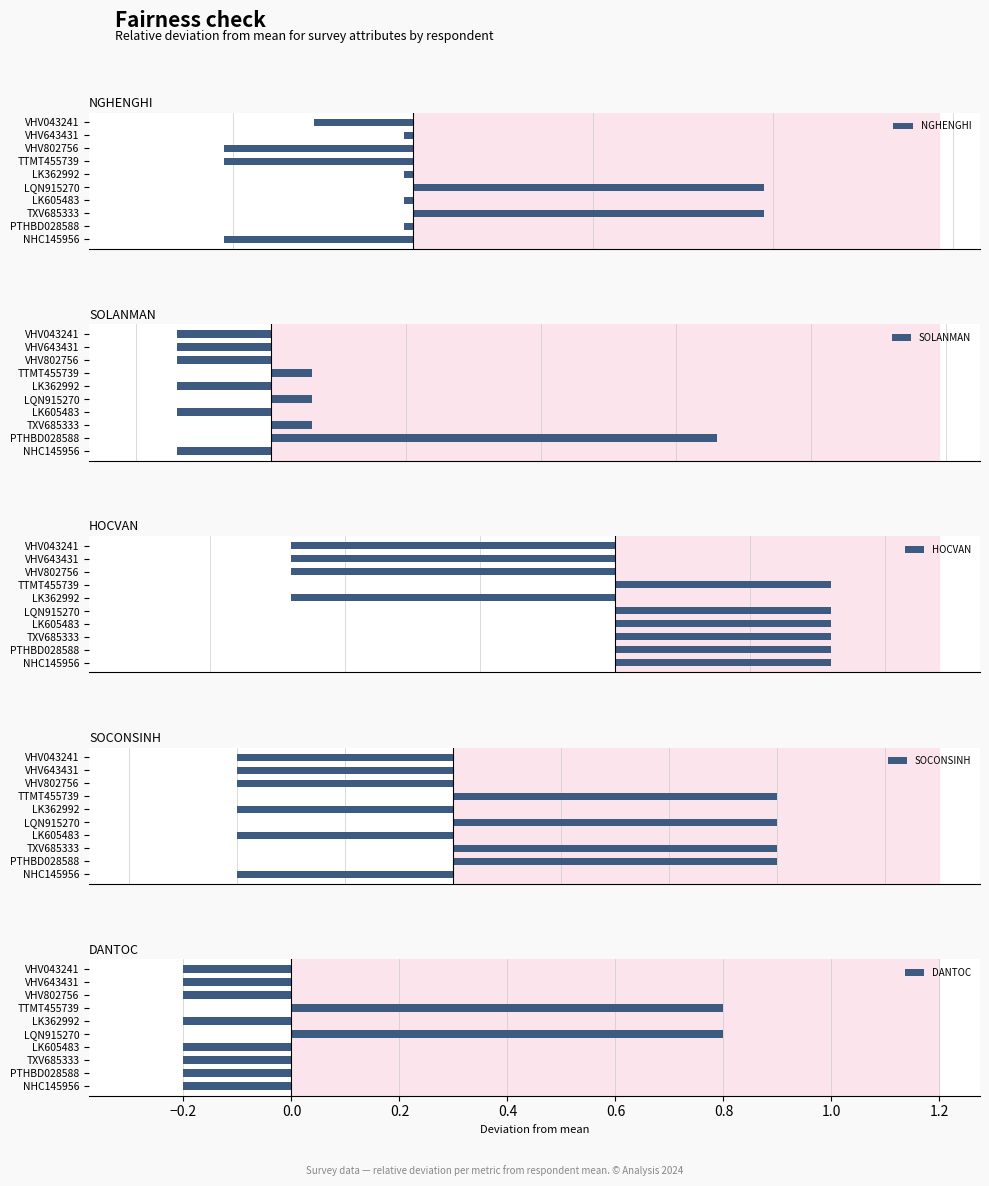

Is it true that DANTOC equals -0.2 at VHV043241?

True